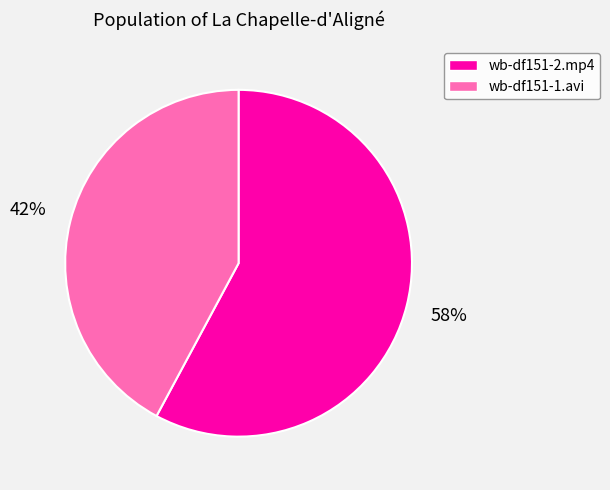

To the nearest percent, what is the difference between the largest and smallest slice percentages?

16%